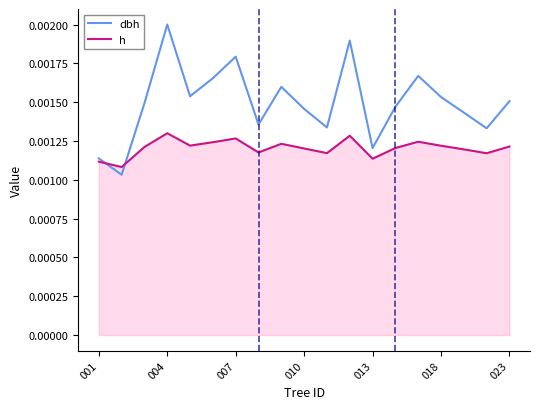

Which series has the largest total across all categories?

dbh